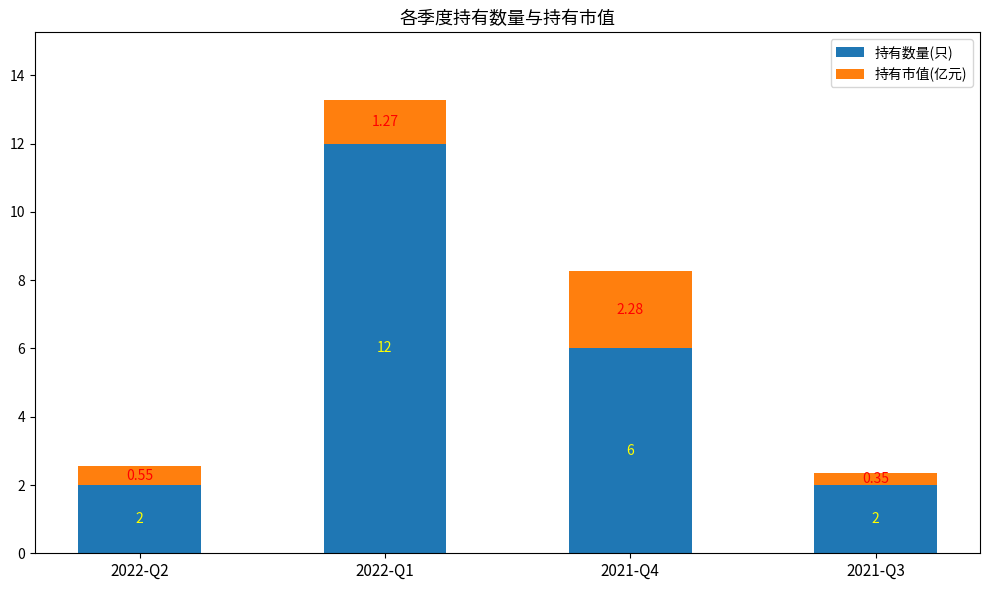

What is the sum of all 持有数量(只) values?

22.0